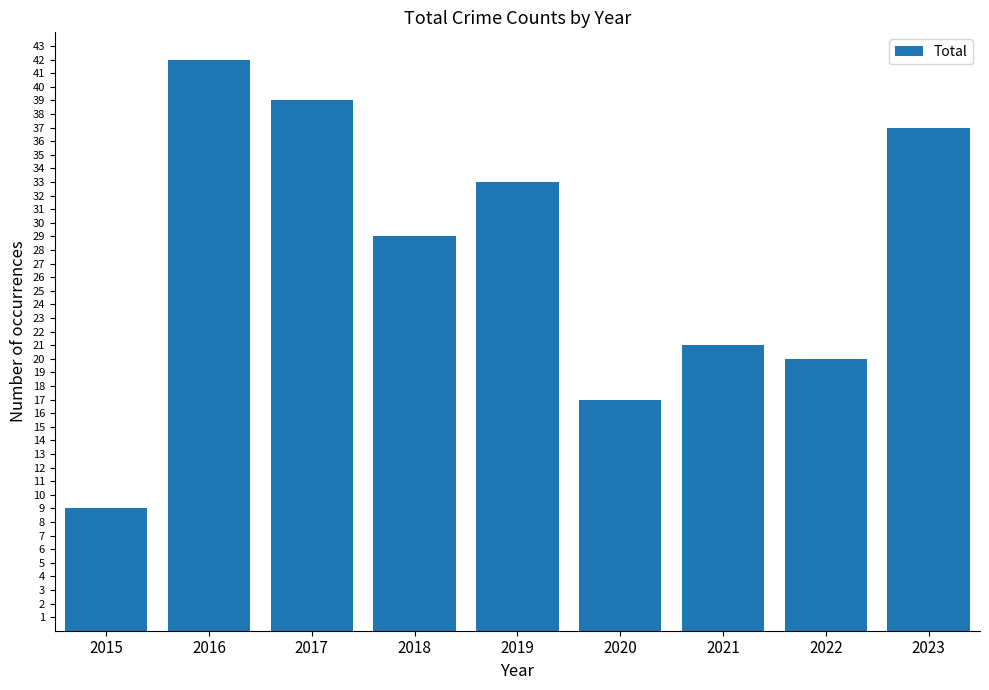

Reading left to right, extract all data points from this chart.

9	42	39	29	33	17	21	20	37